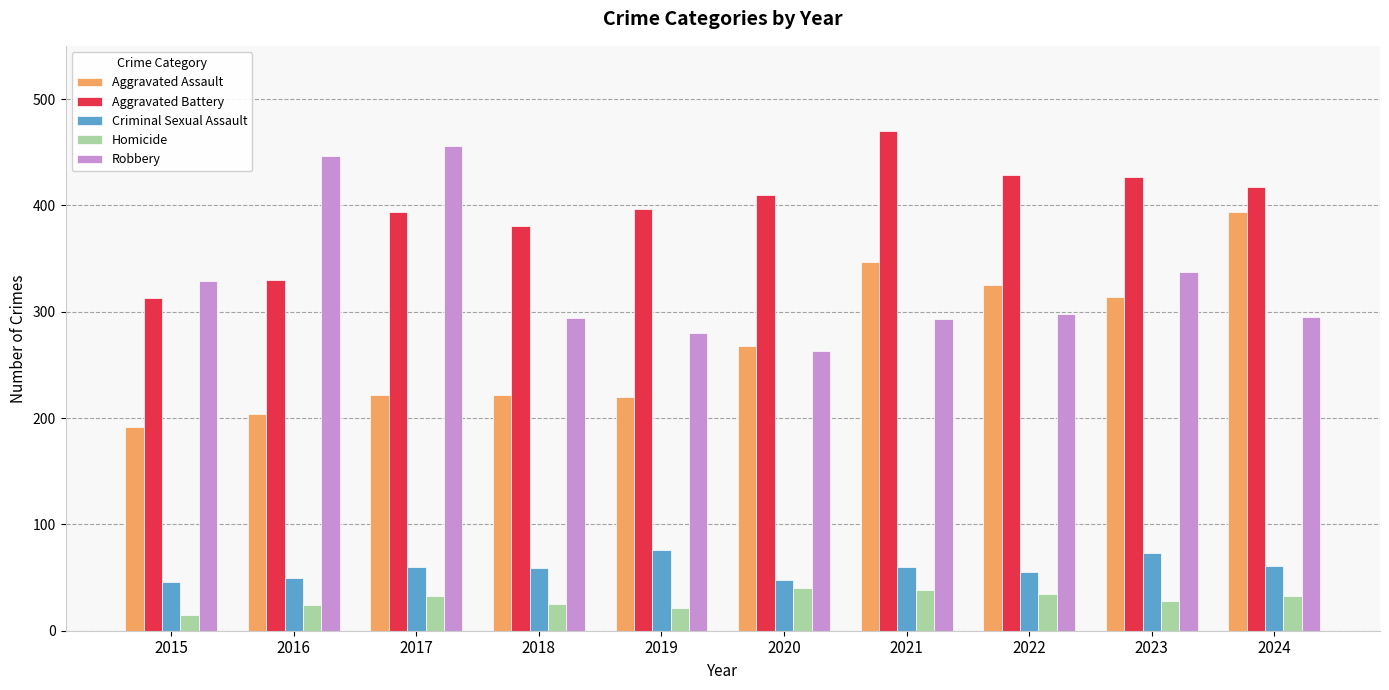

What is the approximate value of Criminal Sexual Assault at 2018, to the nearest 10?

60